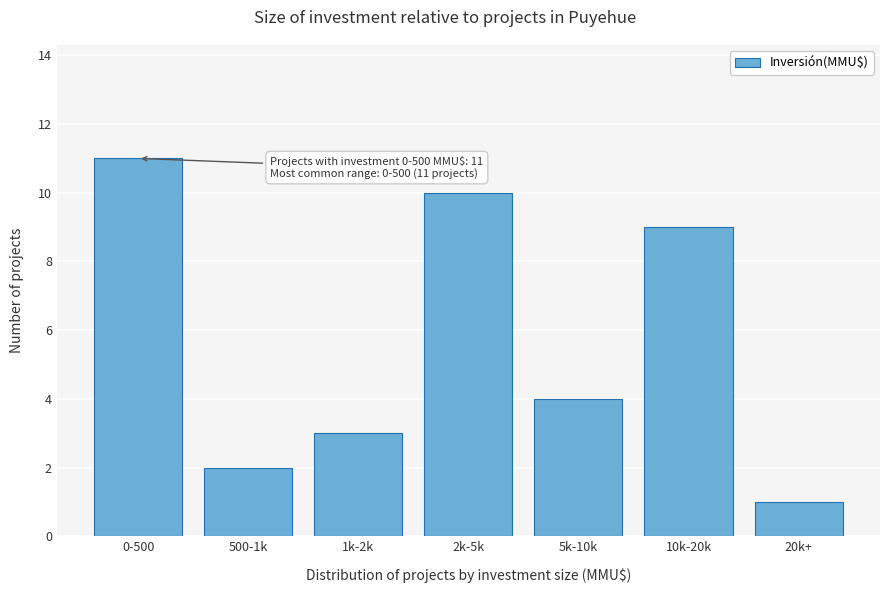

Reading right to left, what are all the values shown in this chart?

1	9	4	10	3	2	11